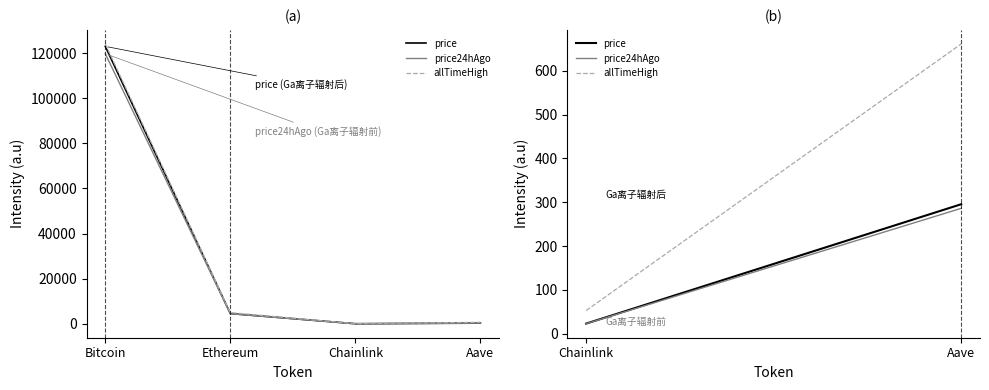

At which label is price closest to 61526?

Ethereum